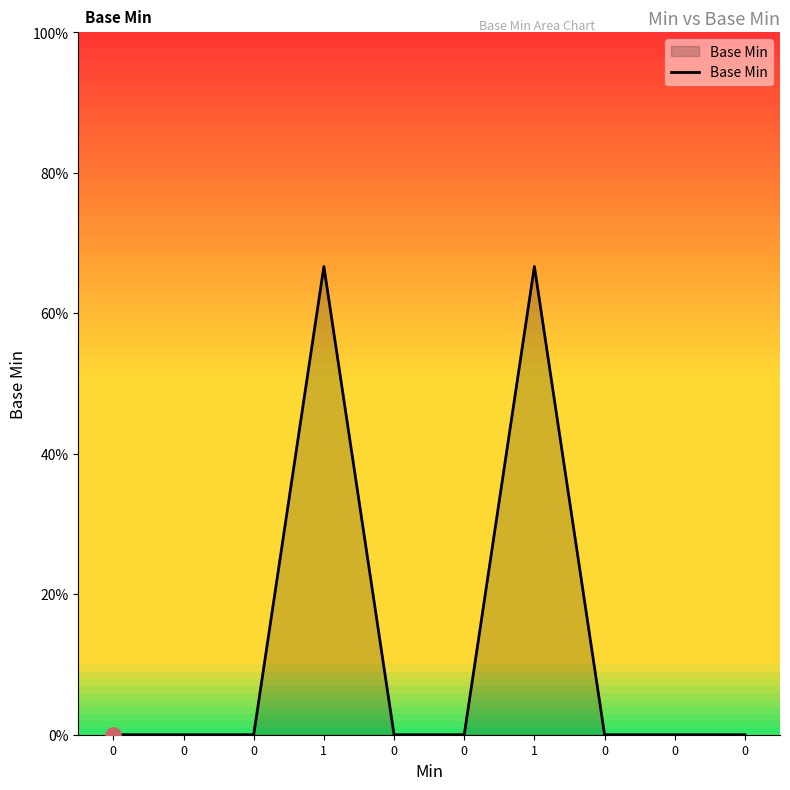

What is the change in value from 0 to 1?

+1